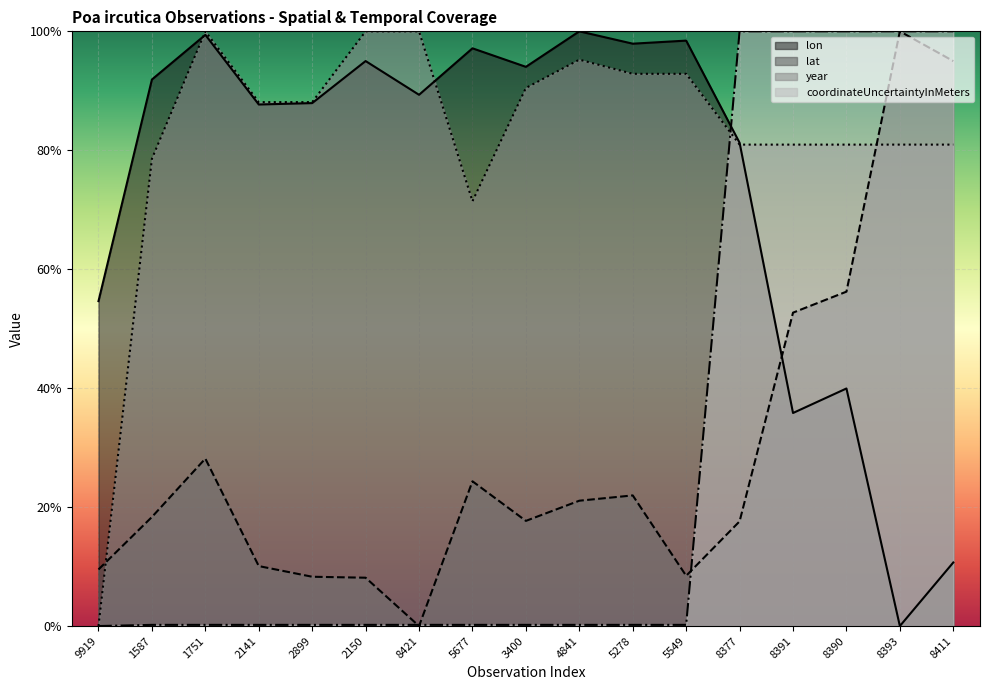

What position from the left is 5677?

8